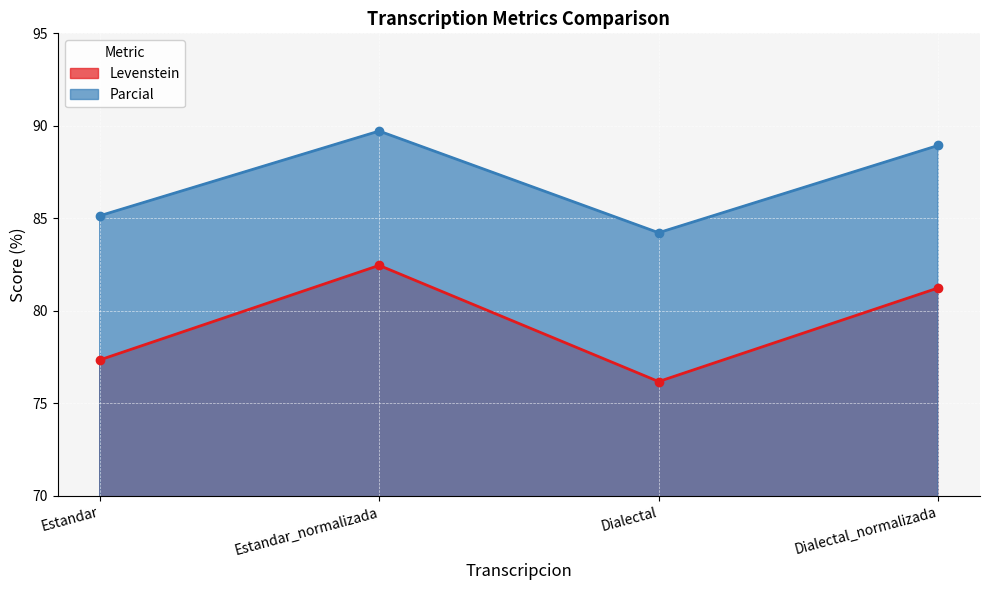

Rank the categories by Levenstein value from lowest to highest.

Dialectal, Estandar, Dialectal_normalizada, Estandar_normalizada